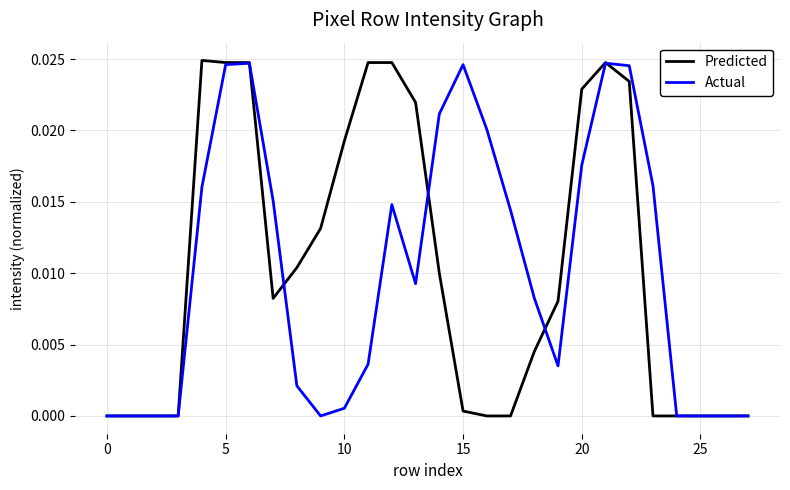

What are all the series names shown in the legend?

Predicted, Actual